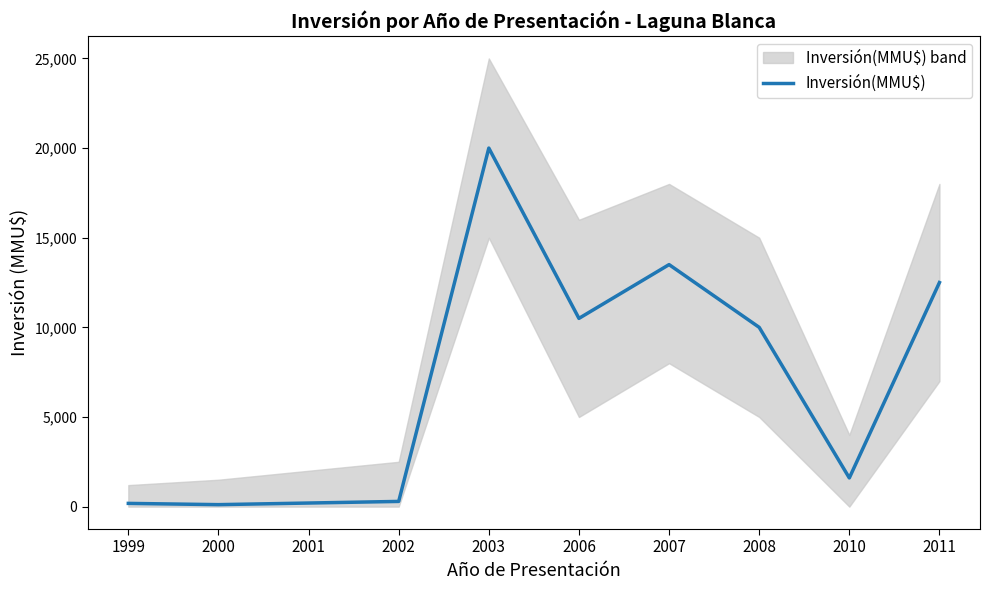

At which category does the data reach its first local peak?

2003